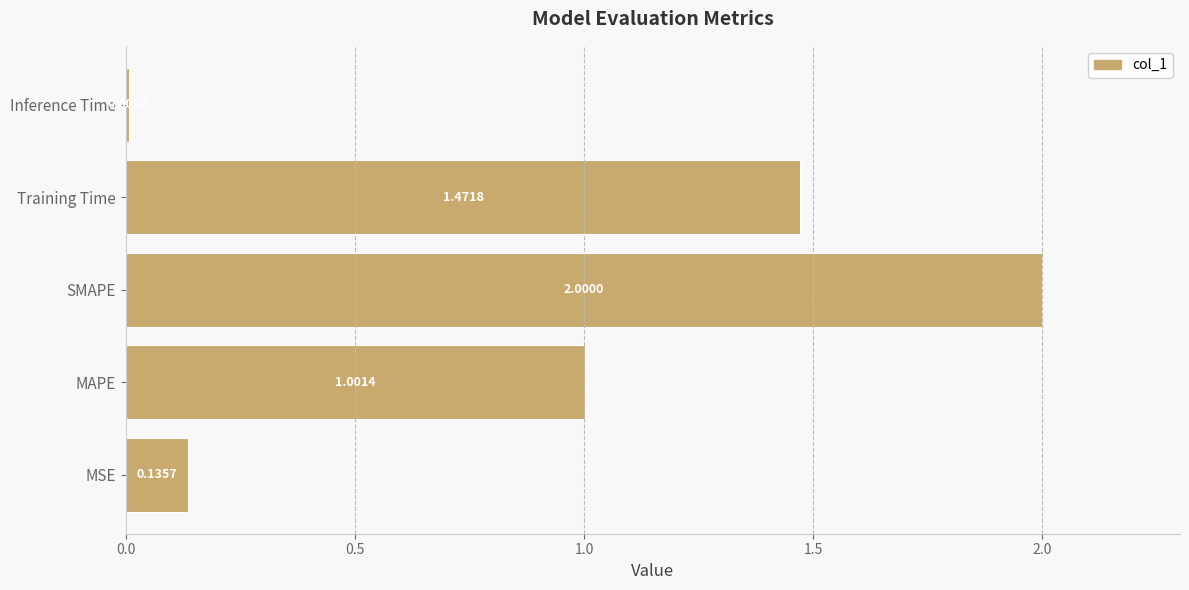

Does the chart contain stacked bars?

No